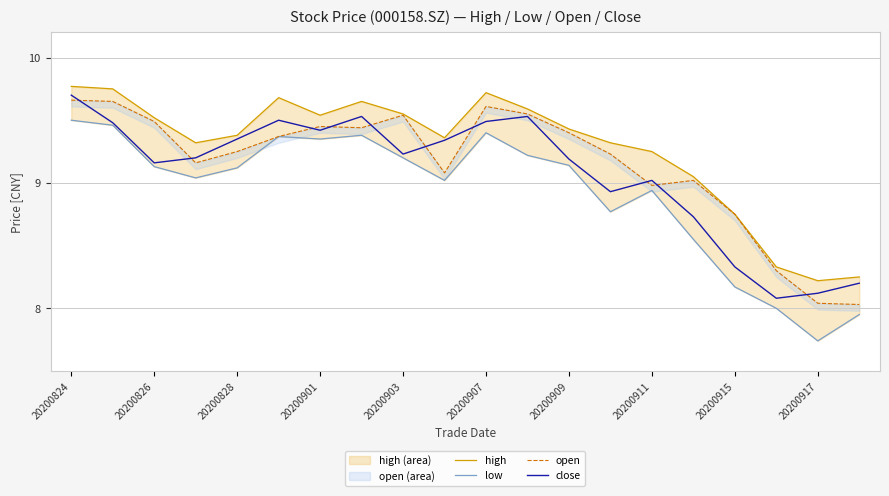

What are all the series names shown in the legend?

high, low, open, close